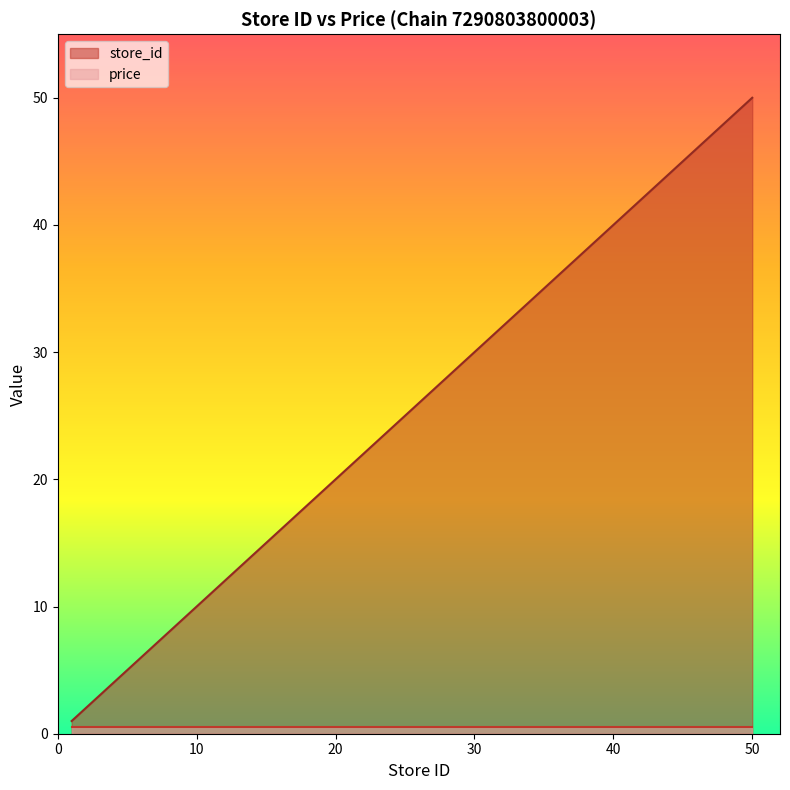

How many lines are shown in the chart?

2